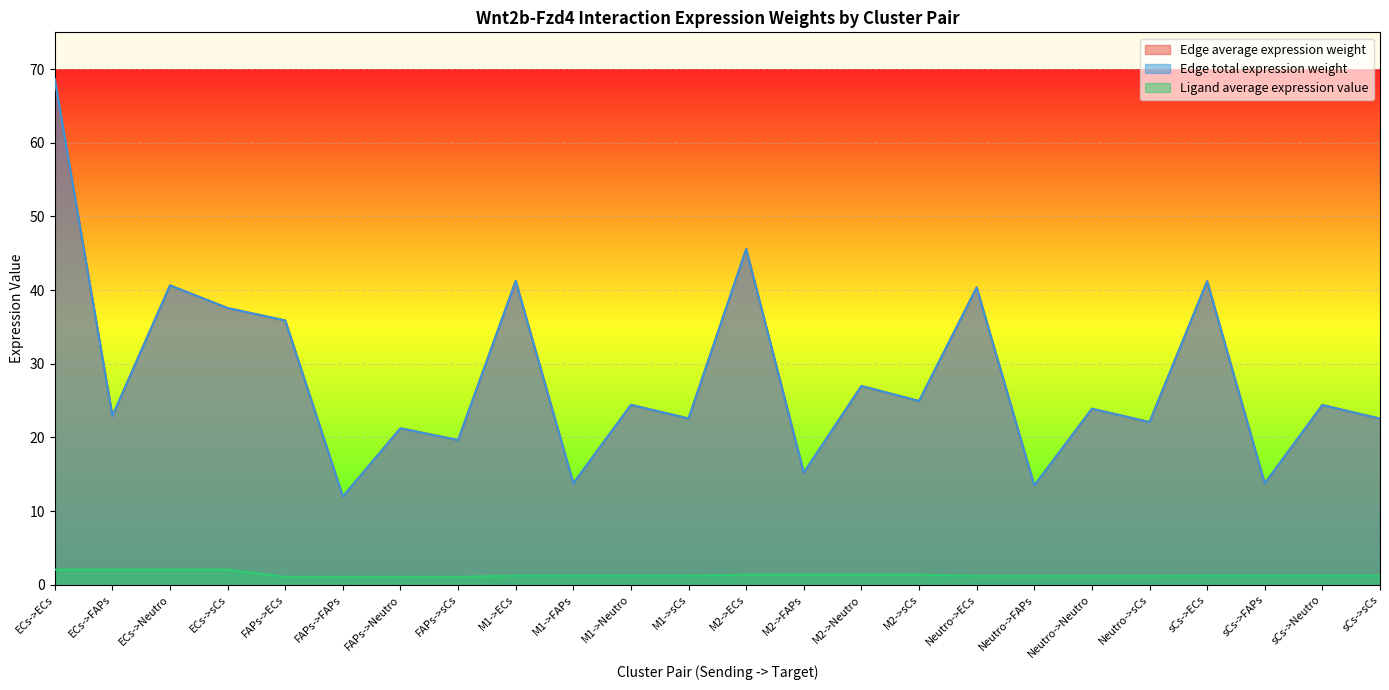

The value of Ligand average expression value at Neutro->sCs is 1.2. True or false?

True